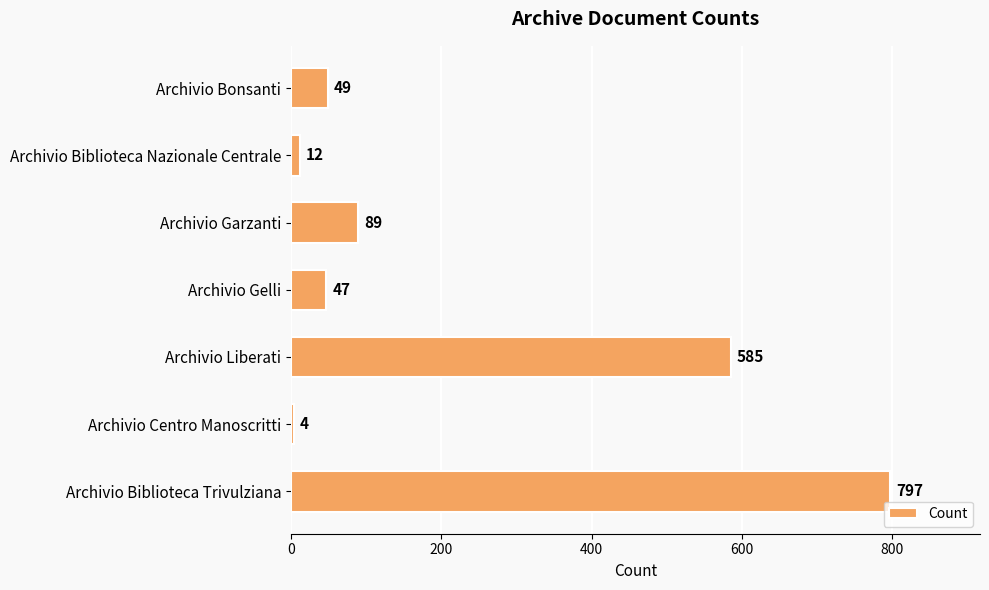

Which label corresponds to the smallest value in the chart?

Archivio Centro Manoscritti